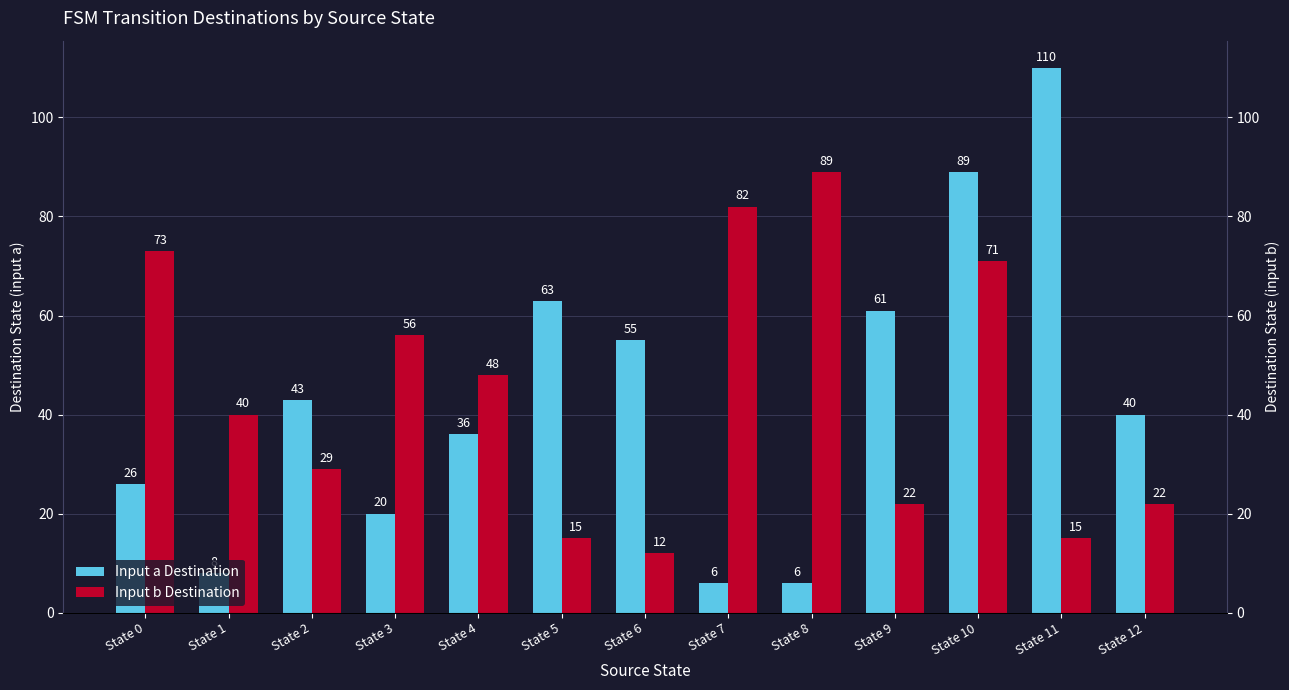

At how many categories does at least one series exceed 52?

9